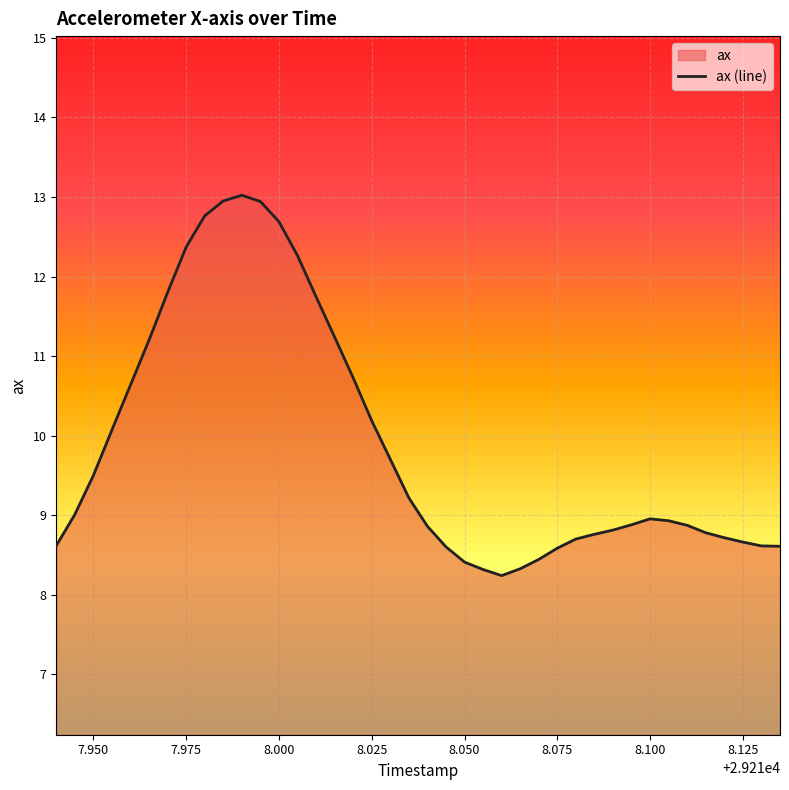

What is the difference between the maximum and minimum values?

4.8